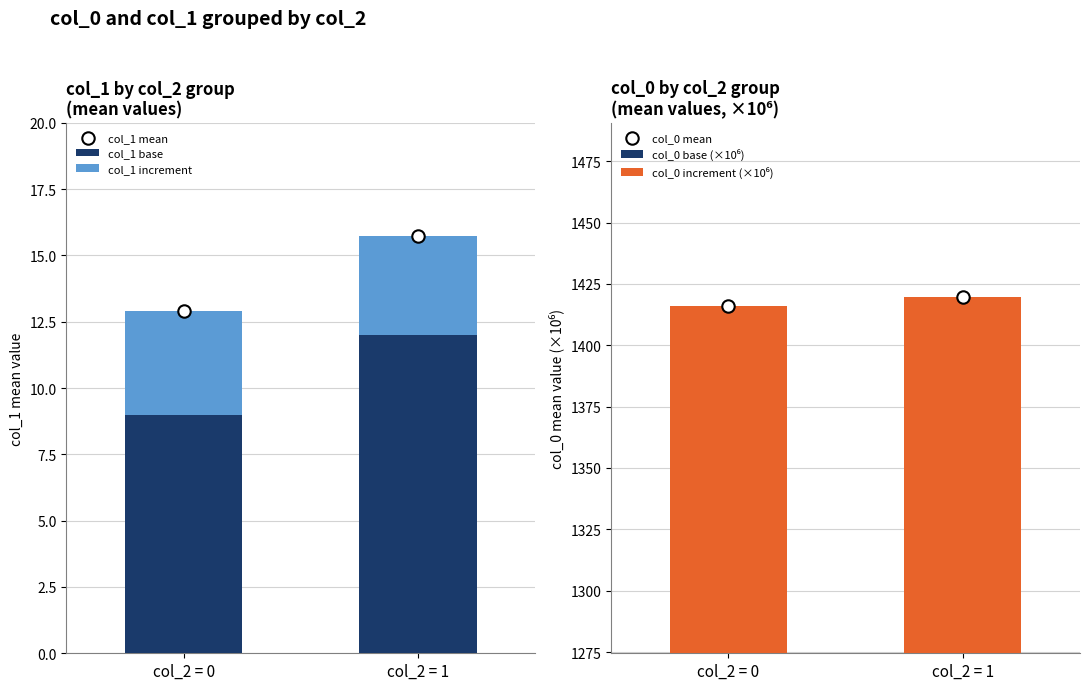

Is the value of col_0 mean at col_2 = 1 greater than the value of col_1 mean at col_2 = 0?

Yes